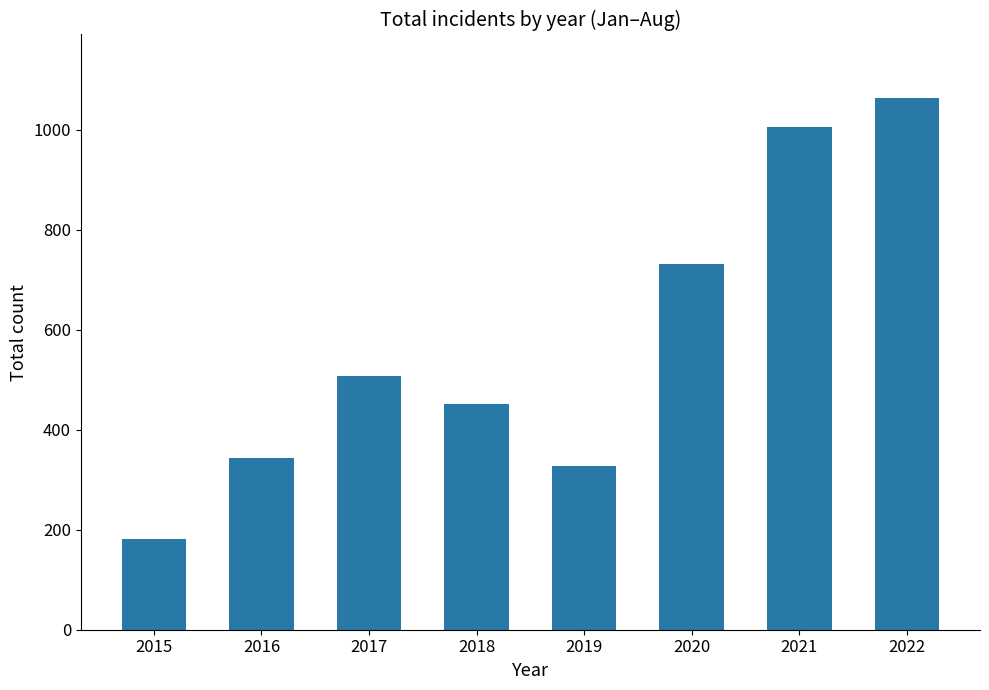

What is the difference between the values at 2019 and 2015?

146